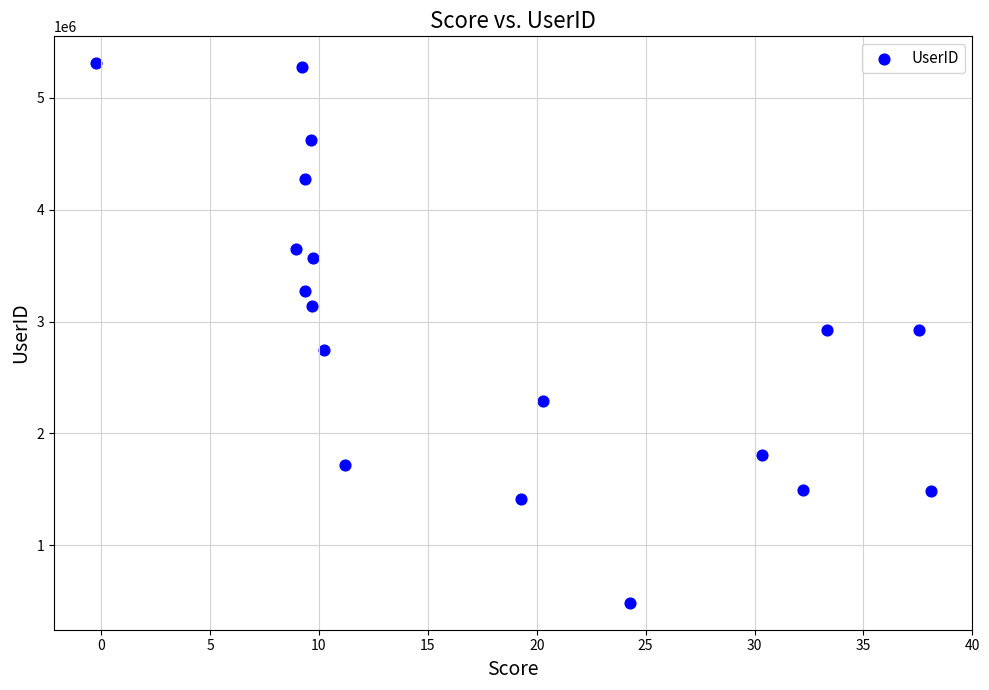

What is the range of Y values (max minus min)?

4826268